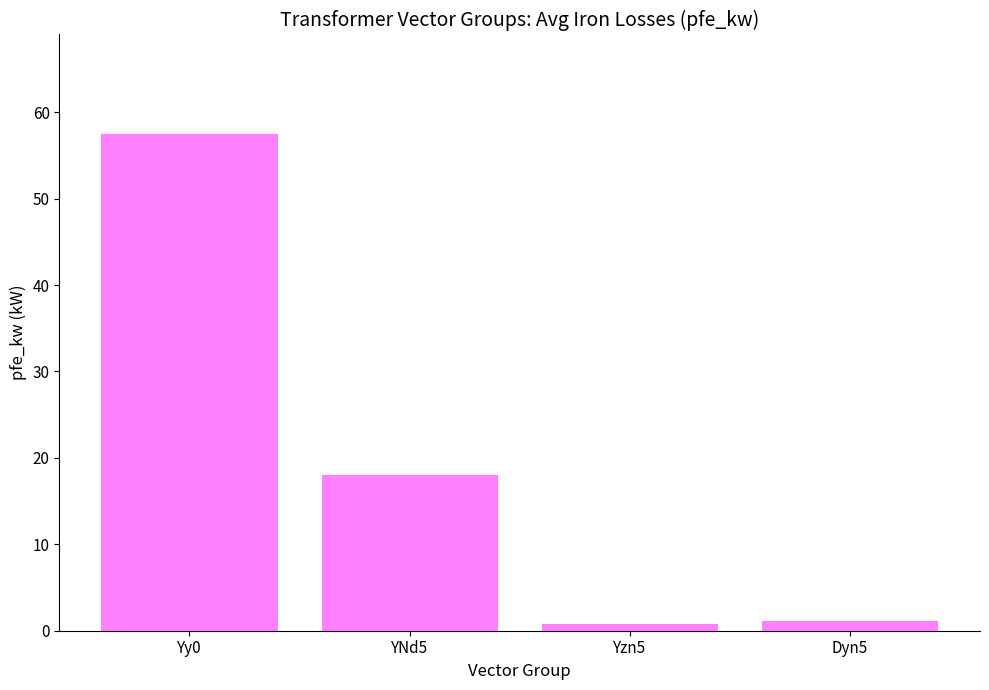

What is the difference between the second highest and second lowest values?

16.9